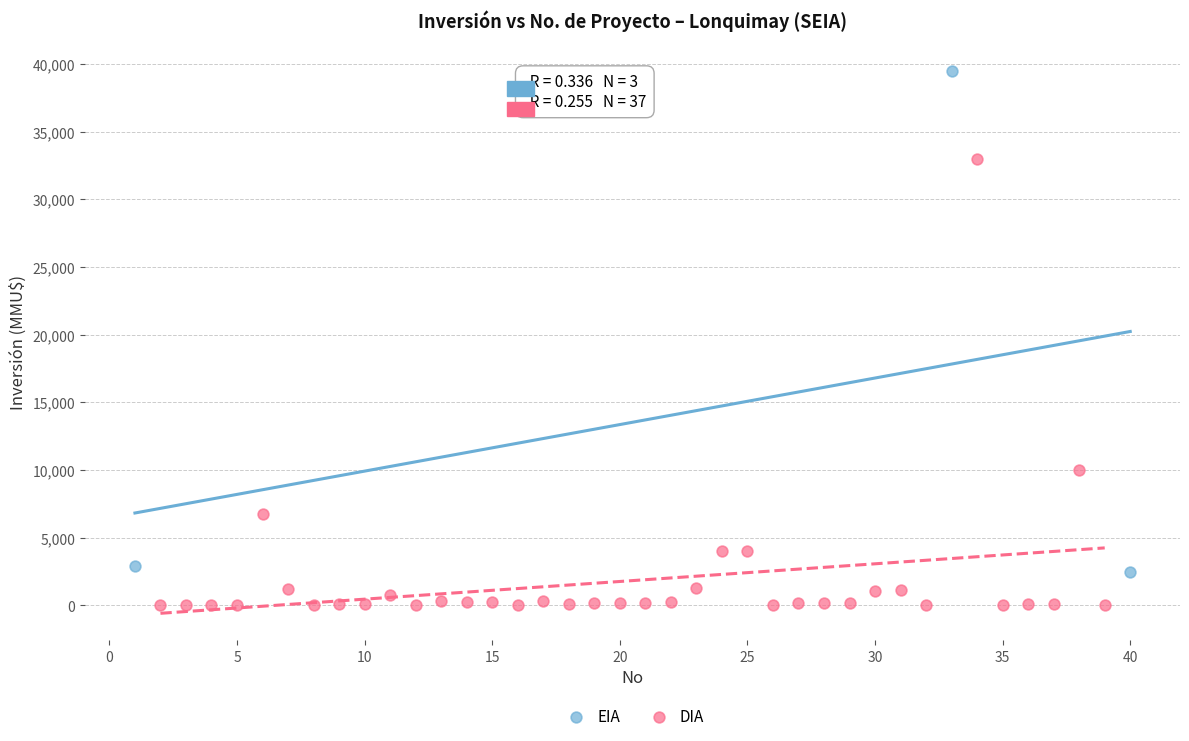

Which series has the widest spread of Y values?

EIA